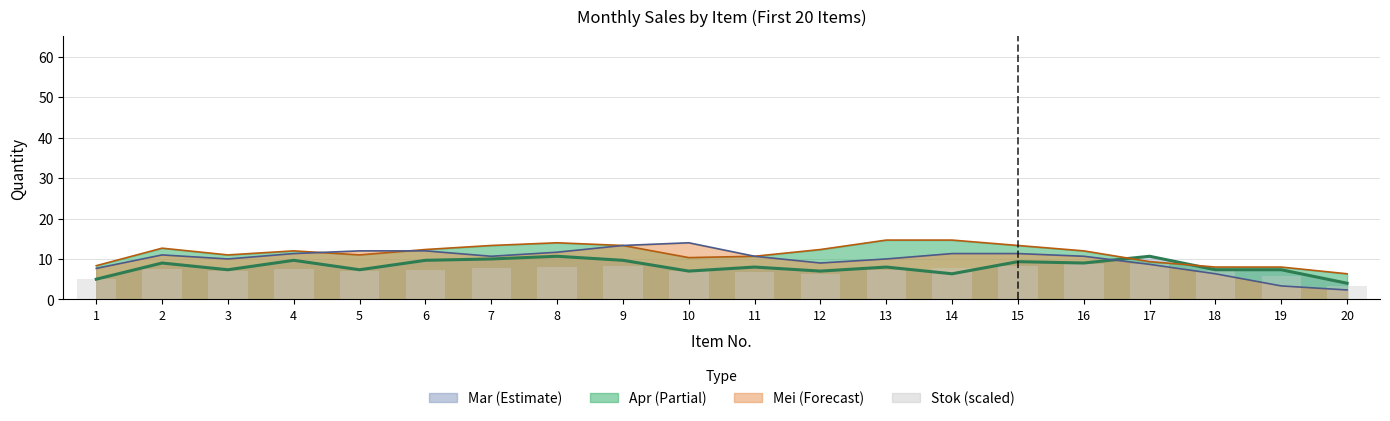

What is the value of the 15th bar from the left?

8.3